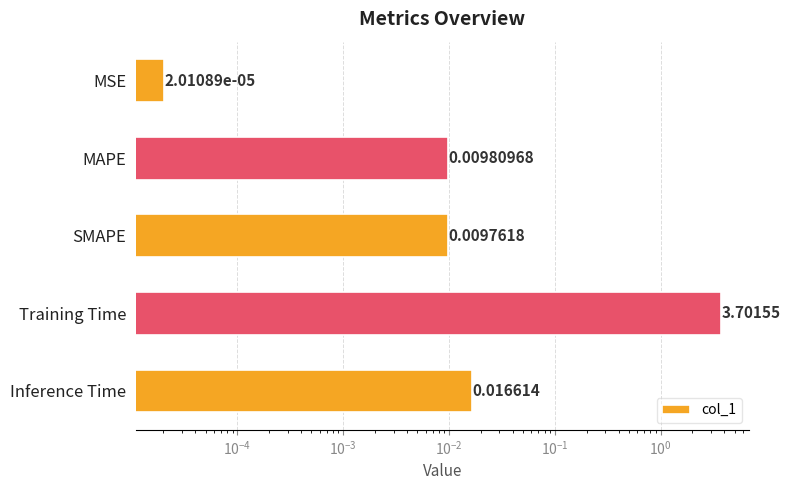

The value at Inference Time is 0.0. True or false?

False